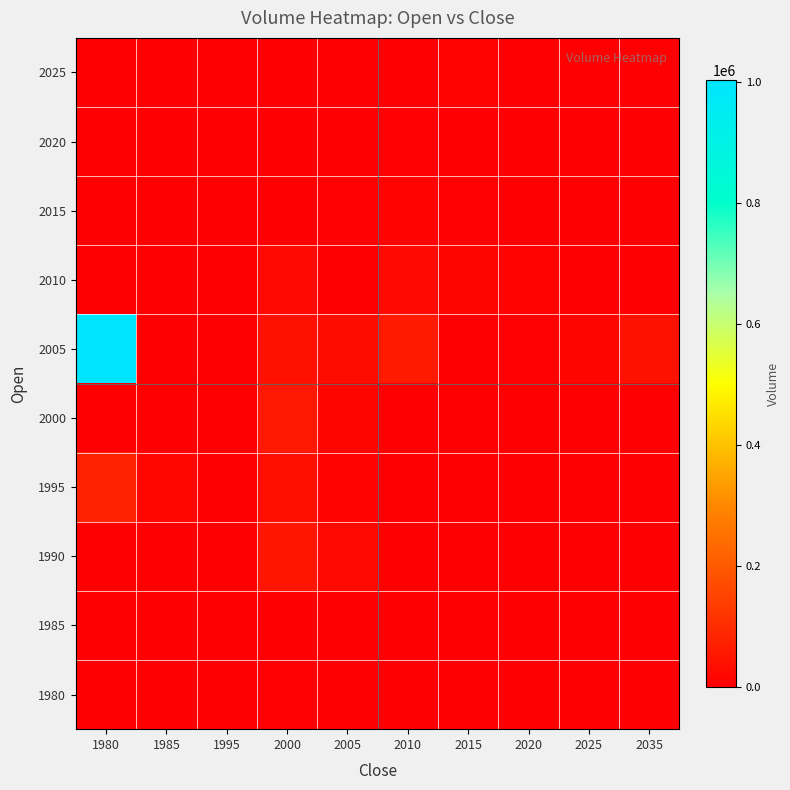

At which category is the sum across all series the highest?

1980